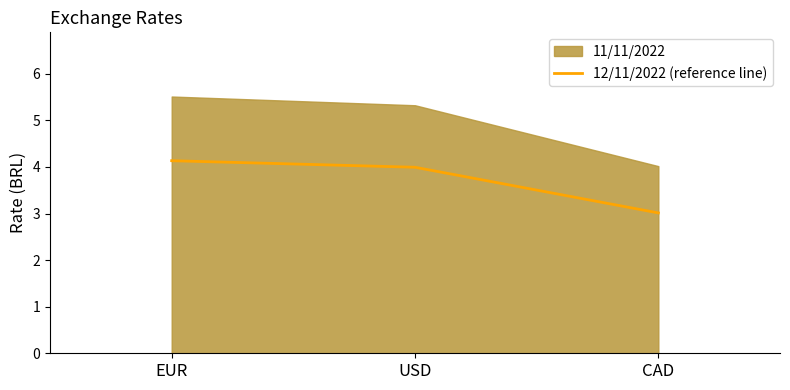

Which label corresponds to the smallest value in the chart?

CAD